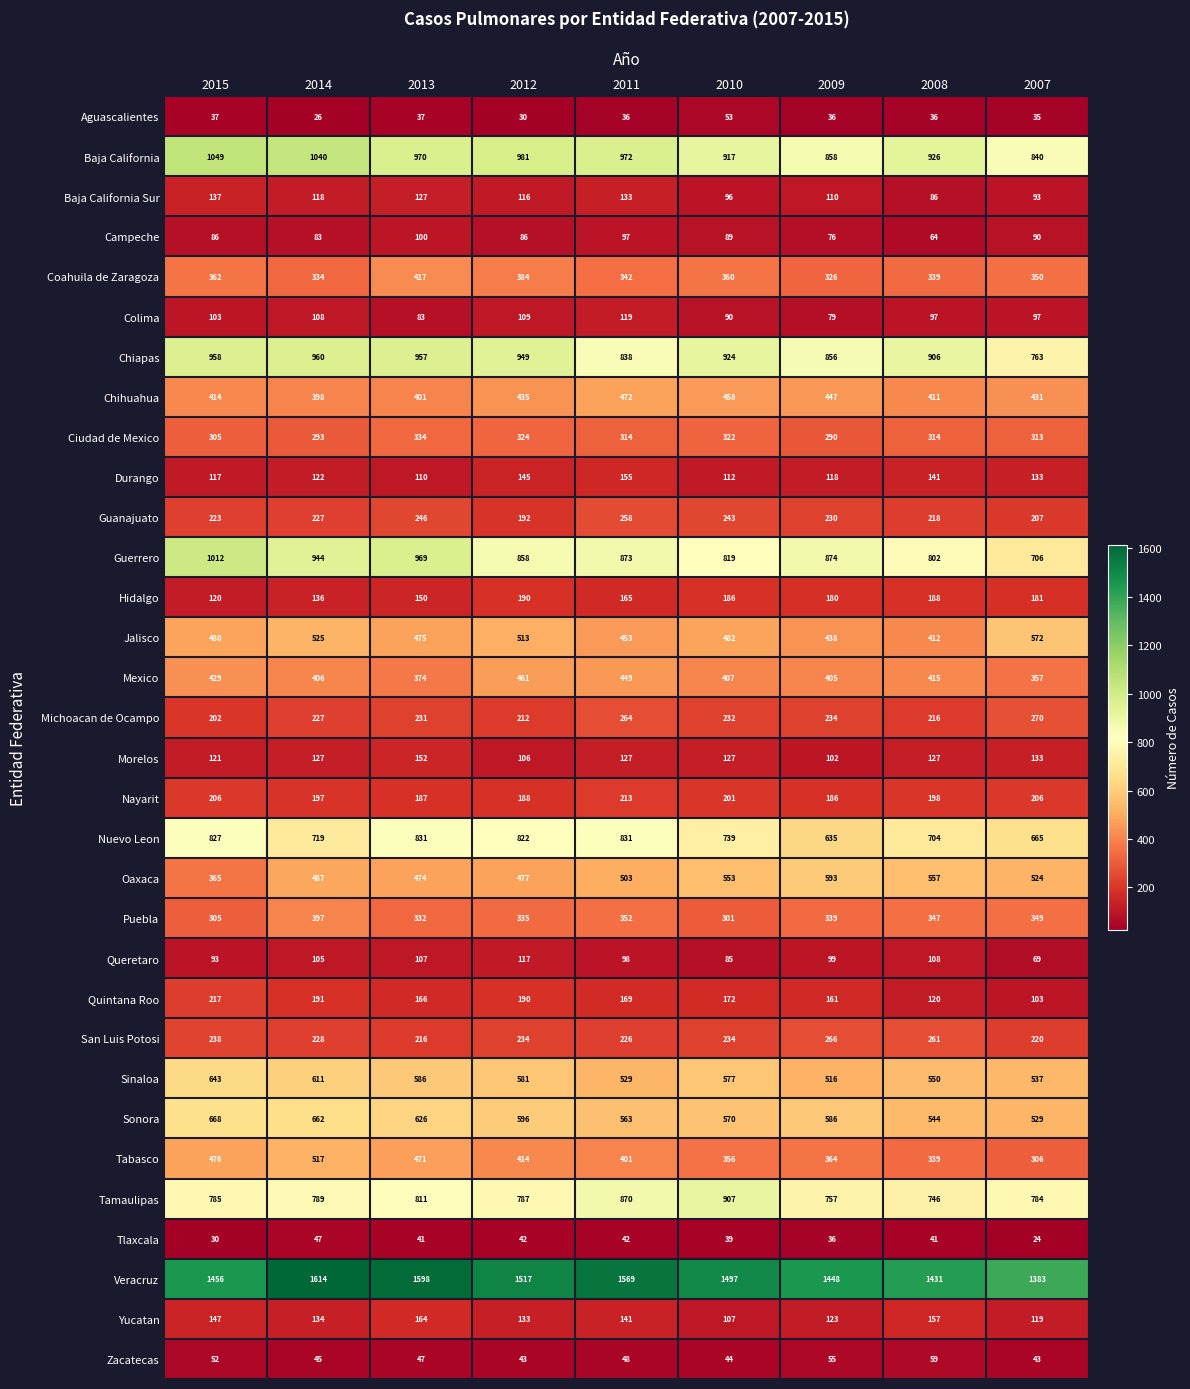

What is the sum of the San Luis Potosi values at 2011 and 2008?

487